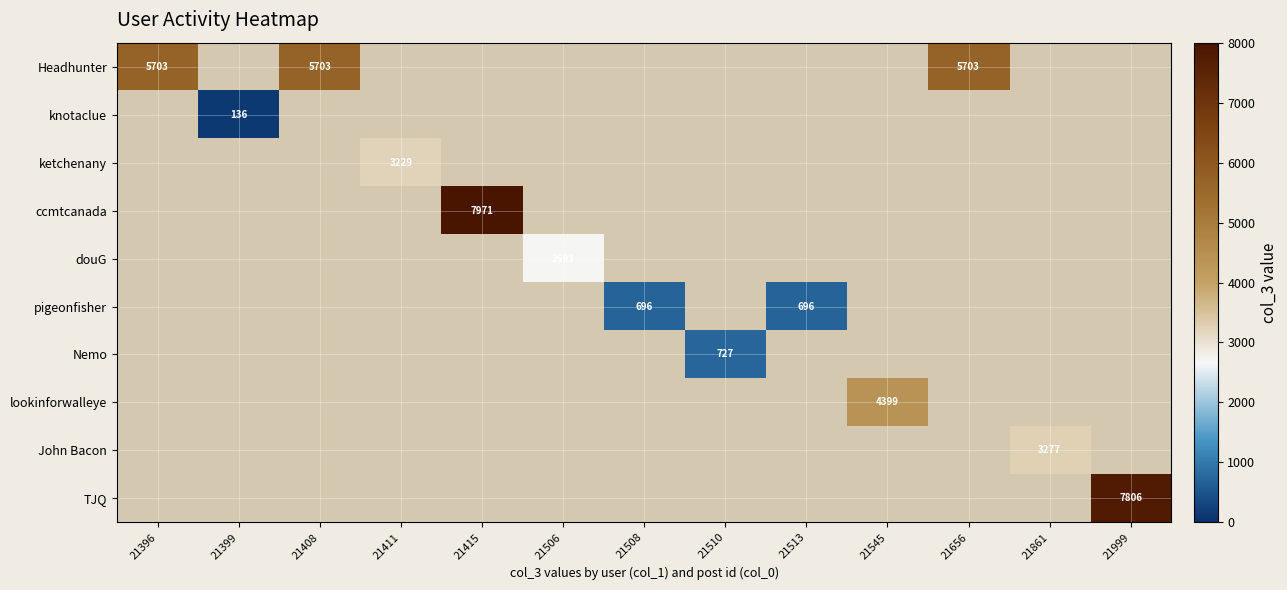

What is the minimum value shown in the chart?

136.0